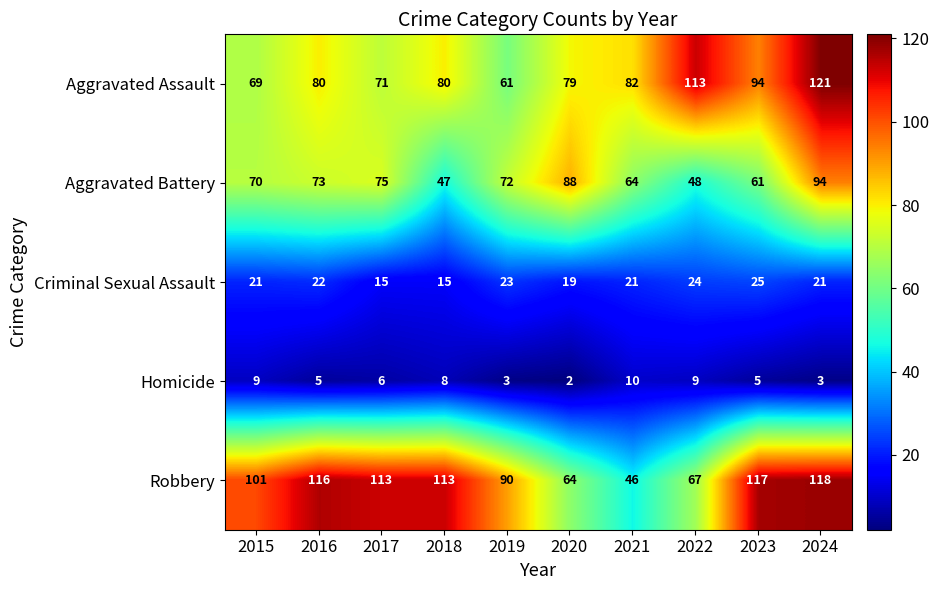

The value of Aggravated Assault at 2020 is 79. True or false?

True